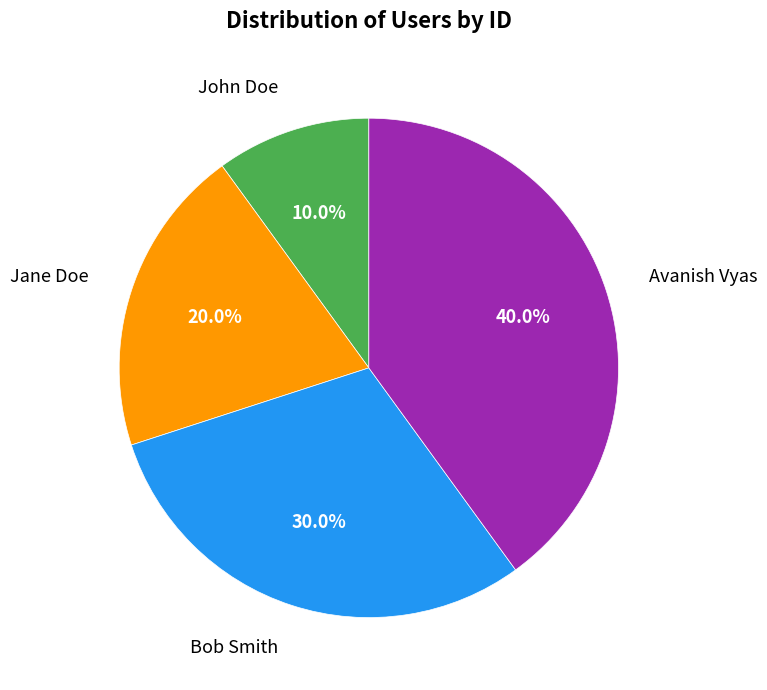

What percentage is NOT represented by John Doe?

90.0%